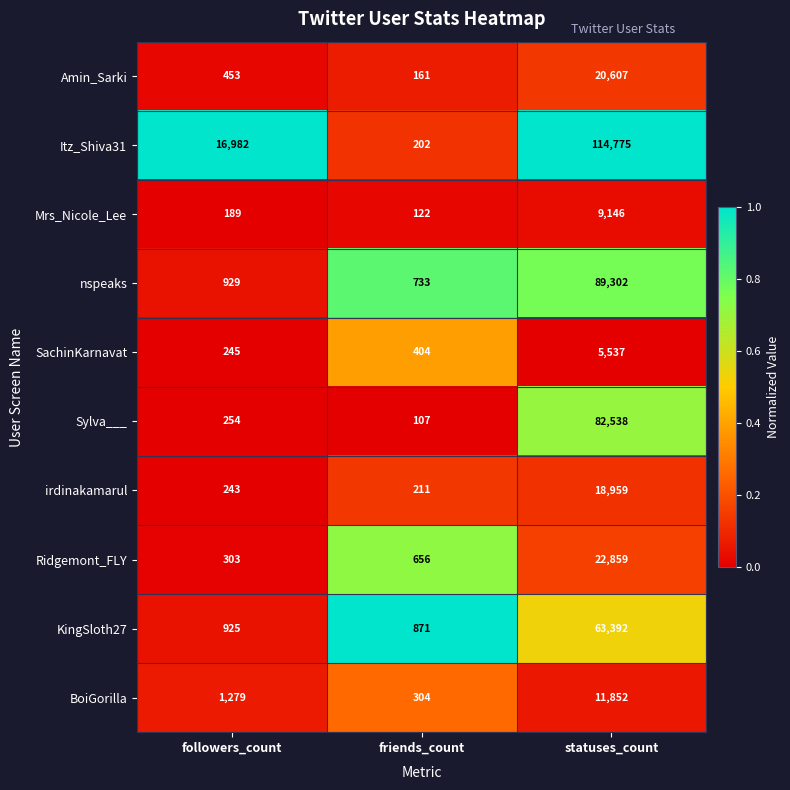

Rank the categories by KingSloth27 value from lowest to highest.

friends_count, followers_count, statuses_count